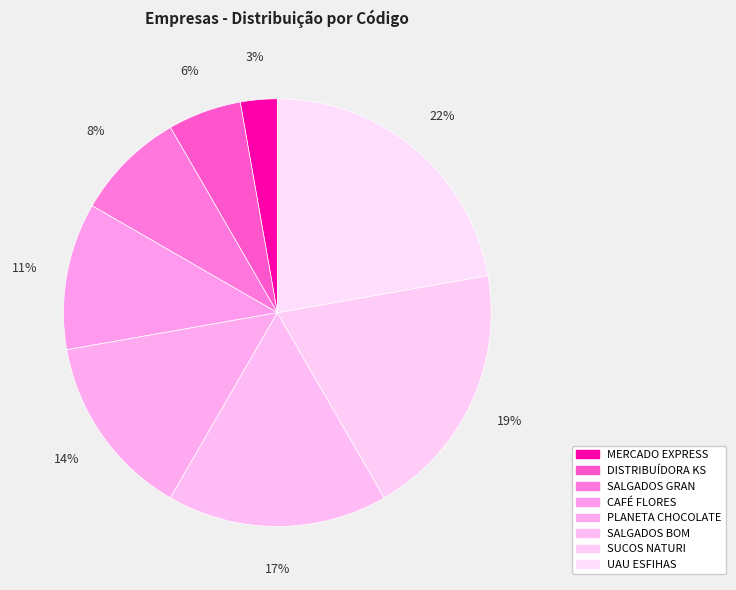

To the nearest percent, what is the difference between the largest and smallest slice percentages?

19%